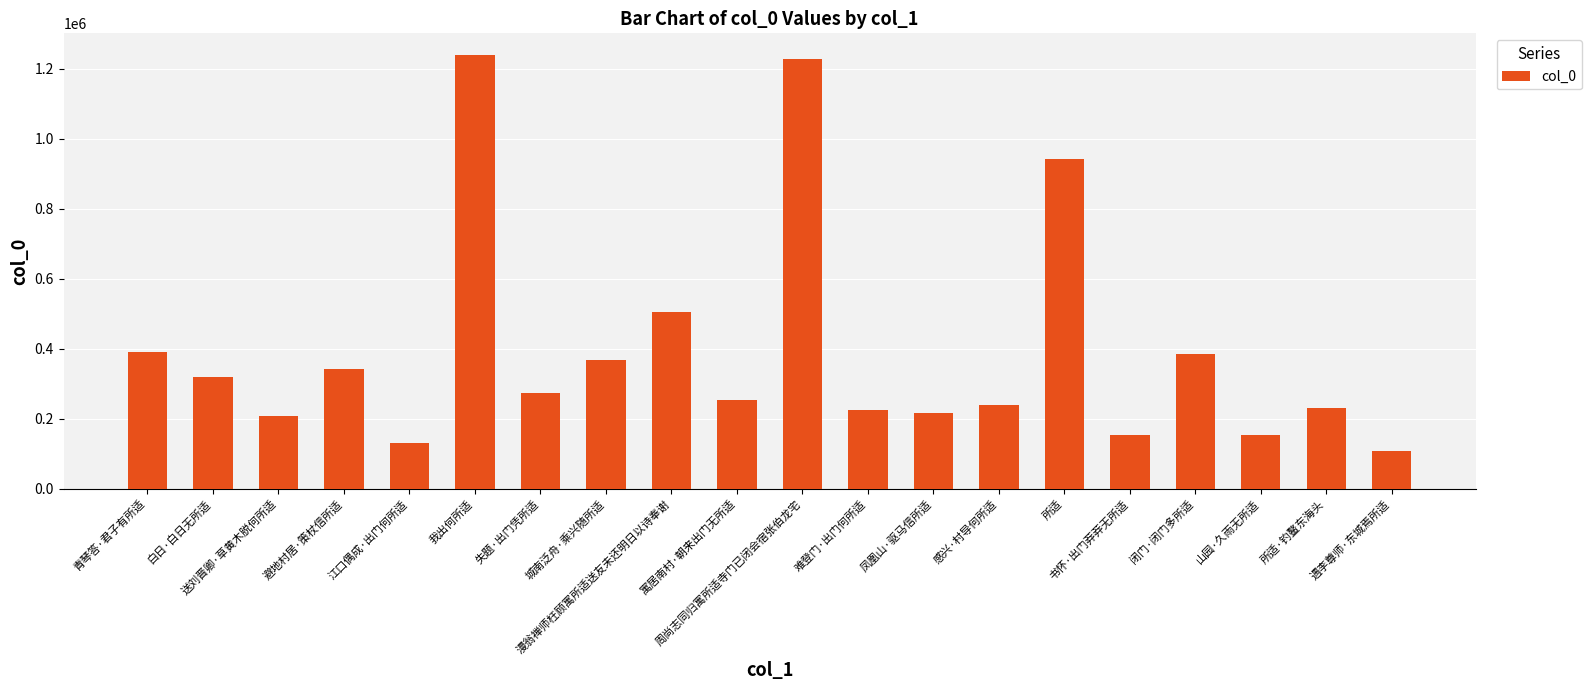

Is it true that the value at 避地村居·策杖信所适 is 461587?

False